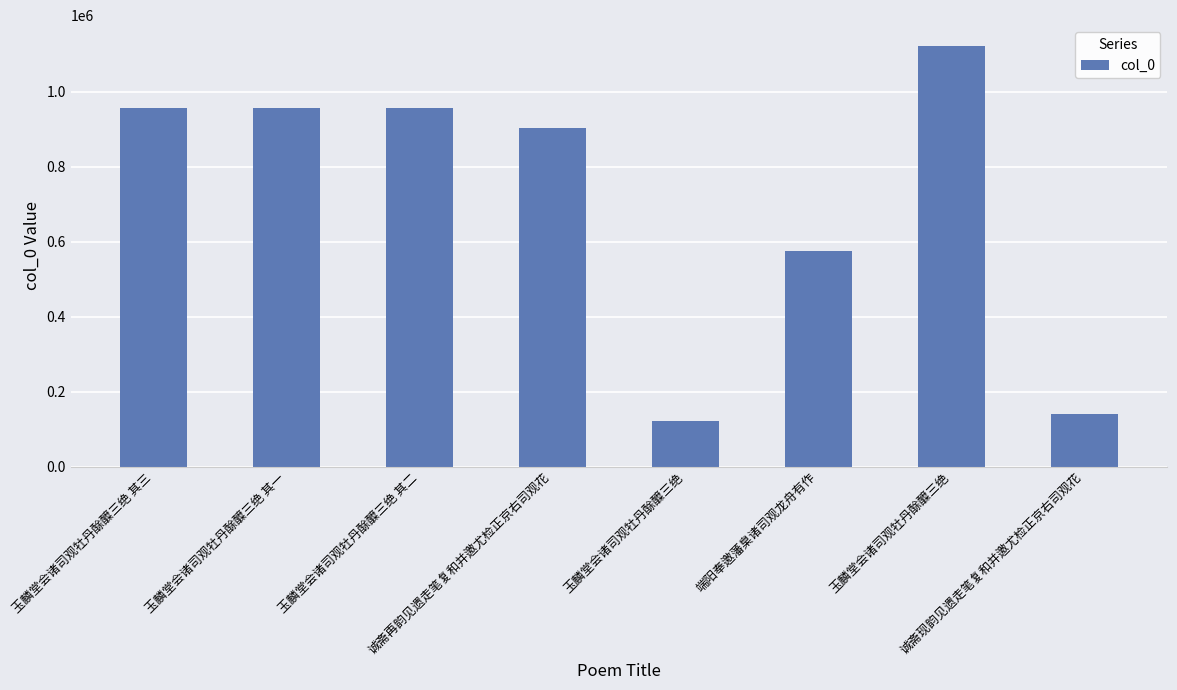

Reading right to left, transcribe all the data shown in this chart.

140903	1121734	575560	122950	902988	955716	955715	955717